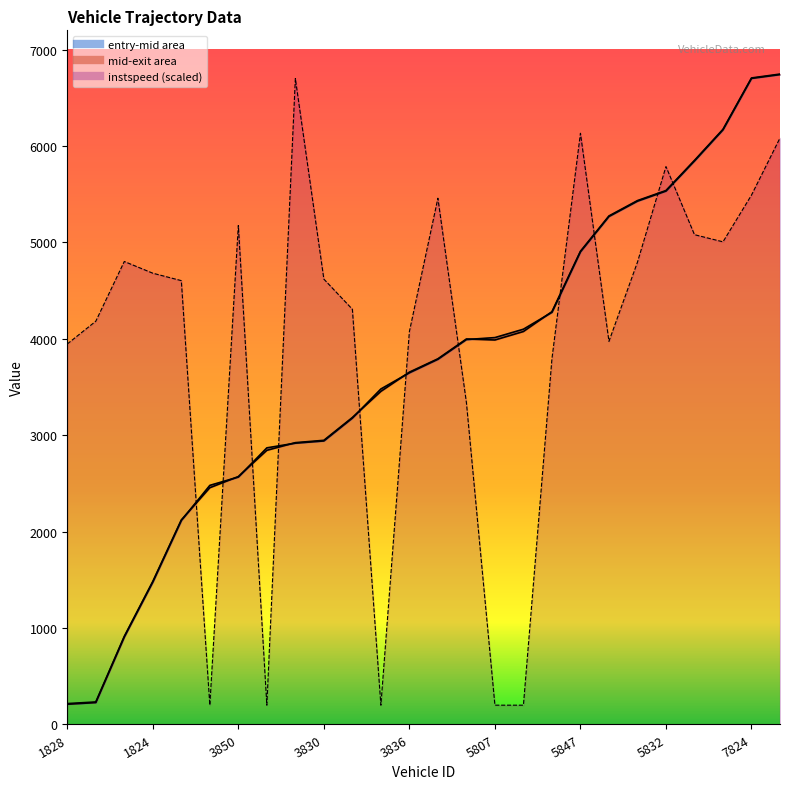

What is the difference between the second highest and second lowest values in the instspeed series?

5932.4